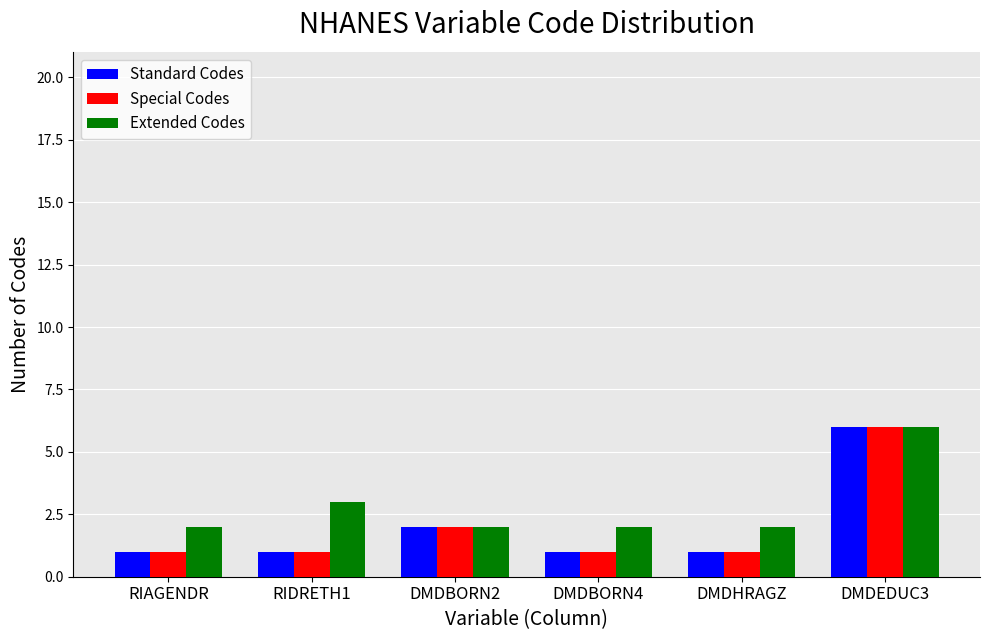

What is the value of the Extended Codes bar at the 3rd from the left?

2